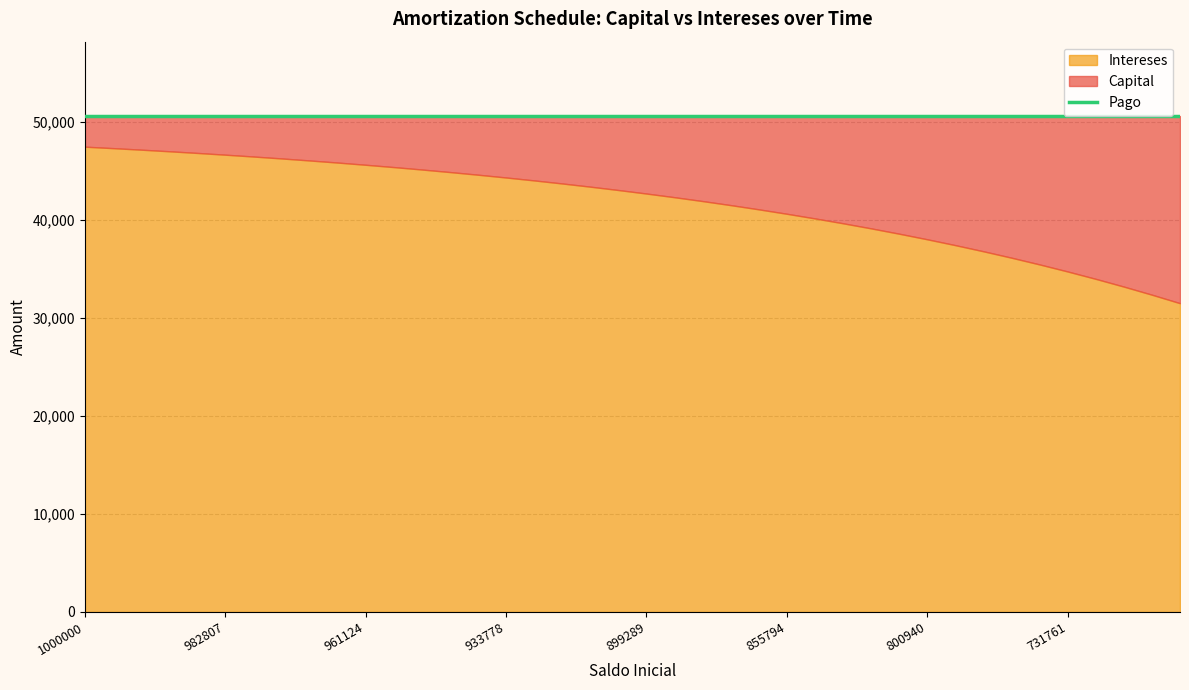

At 824419, list the series in order from largest to smallest.

Pago, Intereses, Capital